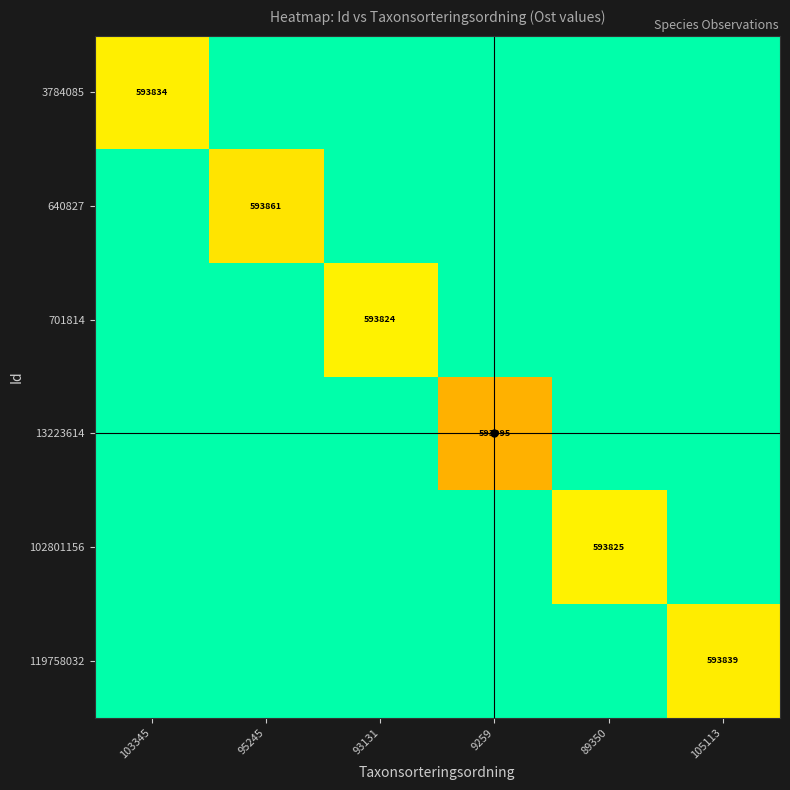

What is the minimum value shown in the chart?

593323.6